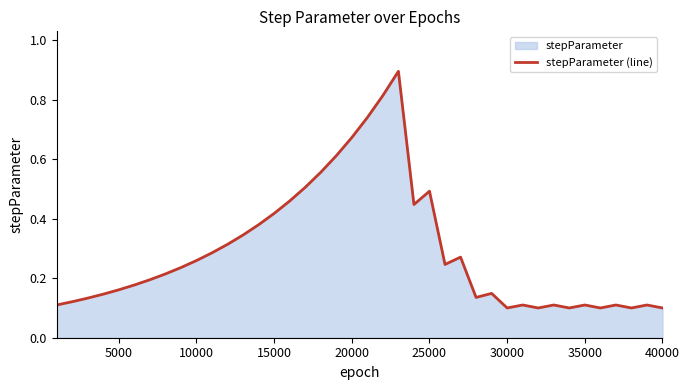

Is it true that the value at 20000 is 0.4?

False